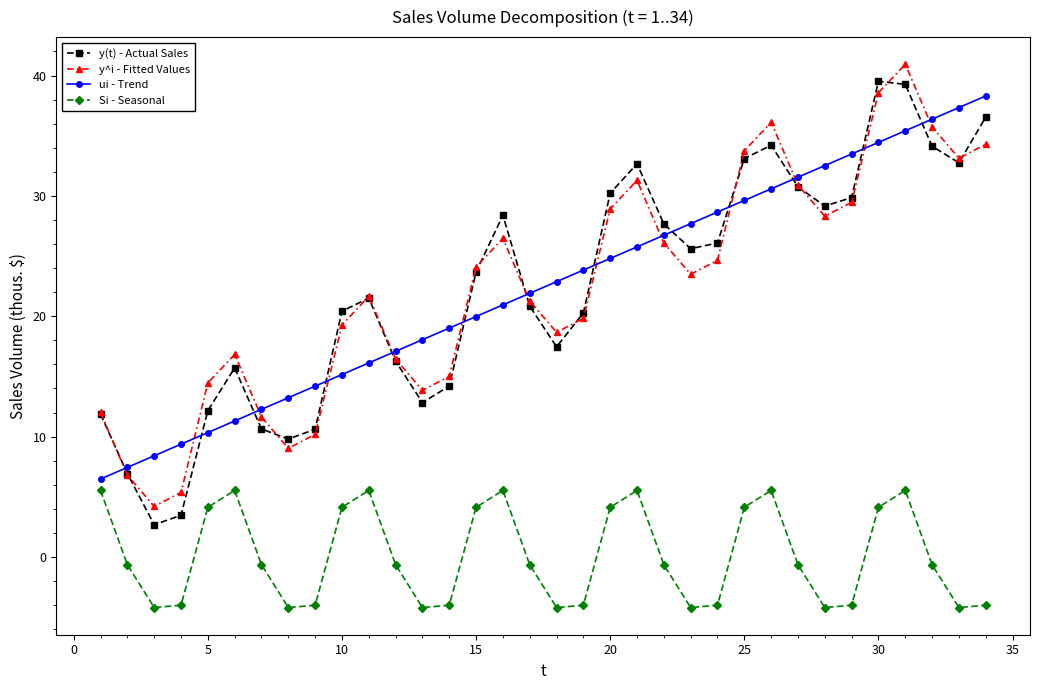

True or false: Si - Seasonal has more than 2 points higher than both neighbors.

True